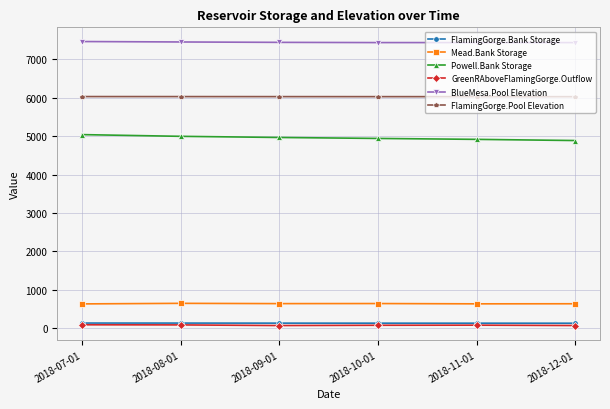

What is the label of the 5th point from the right?

2018-08-01